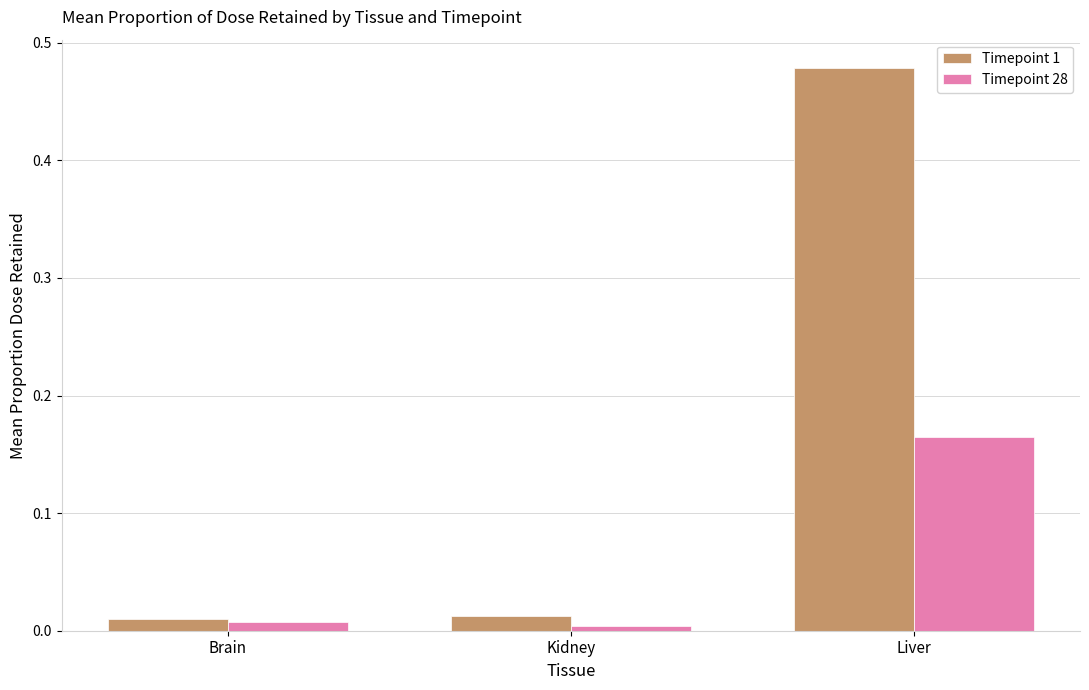

Which label corresponds to the largest value in the chart?

Liver